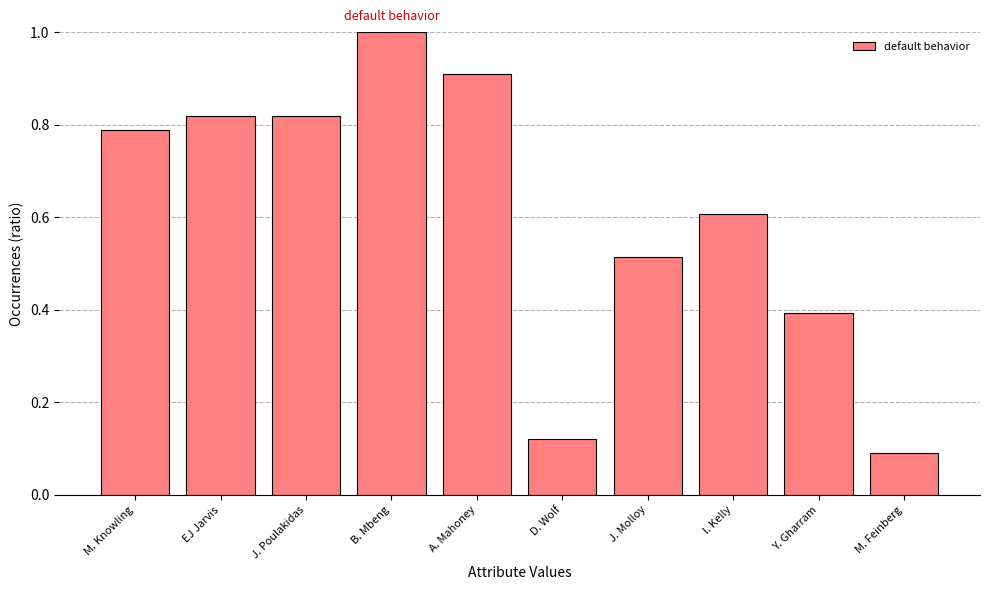

What is the change in value from J. Poulakidas to Y. Gharram?

-0.4